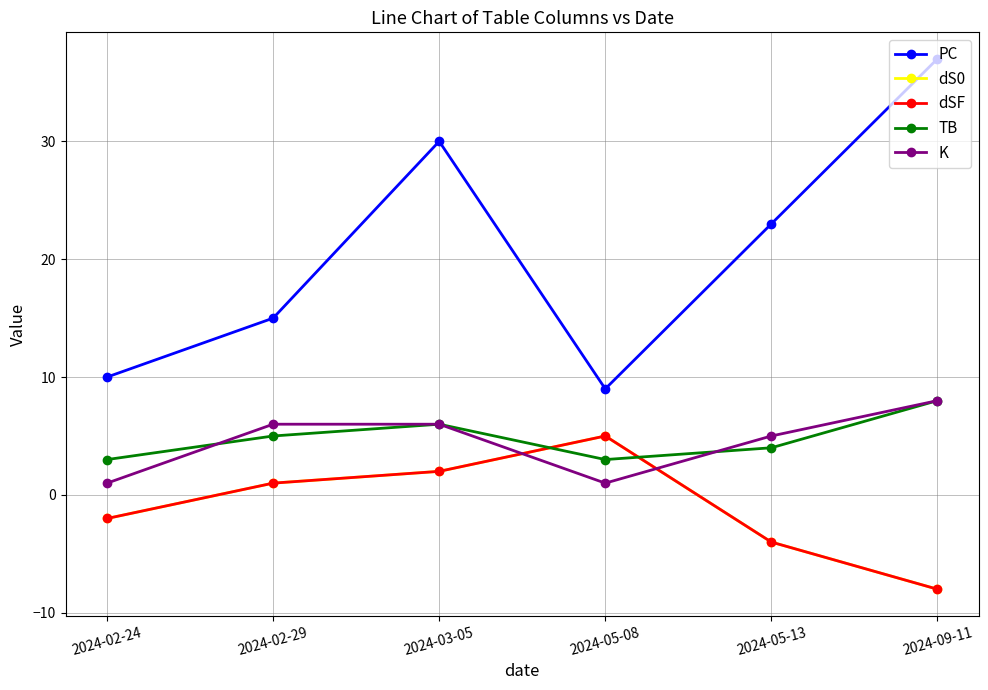

What are all the series names shown in the legend?

PC, dS0, dSF, TB, K